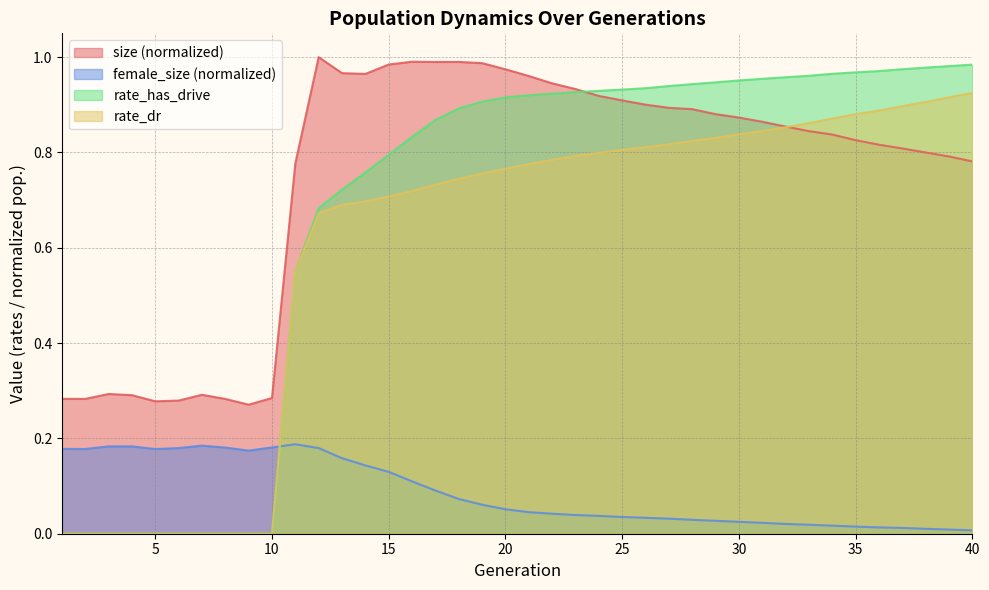

What is the sum of the rate_dr values at 12 and 33?

1.5